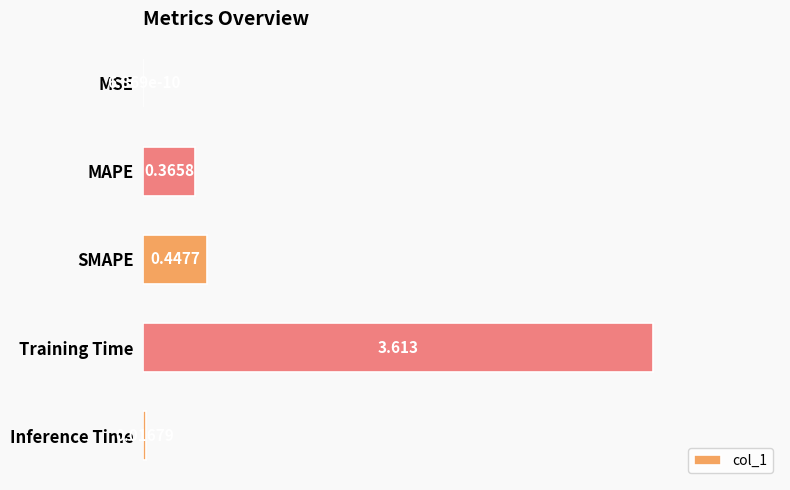

At which label is the value closest to 1?

SMAPE